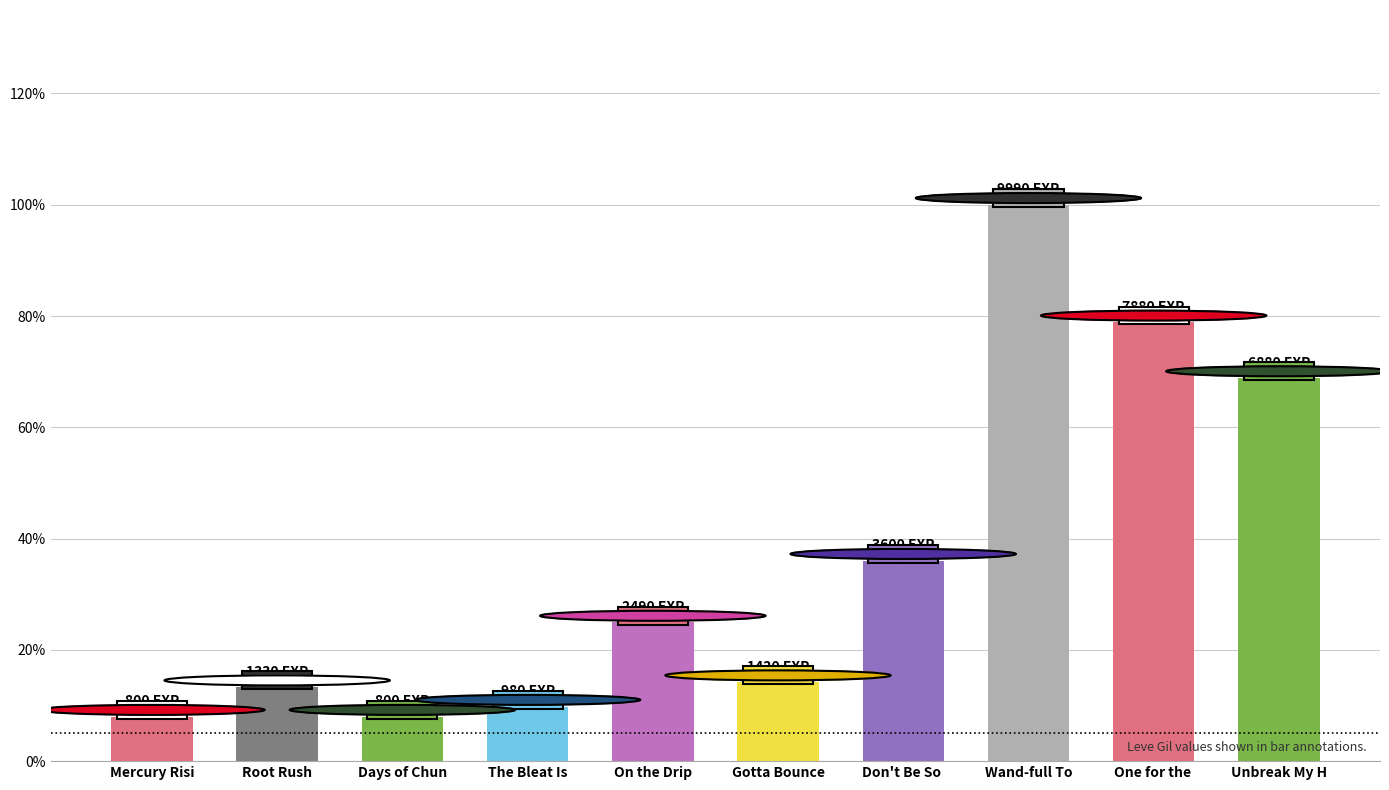

At which category does the chart reach its peak across all series?

Wand-full To